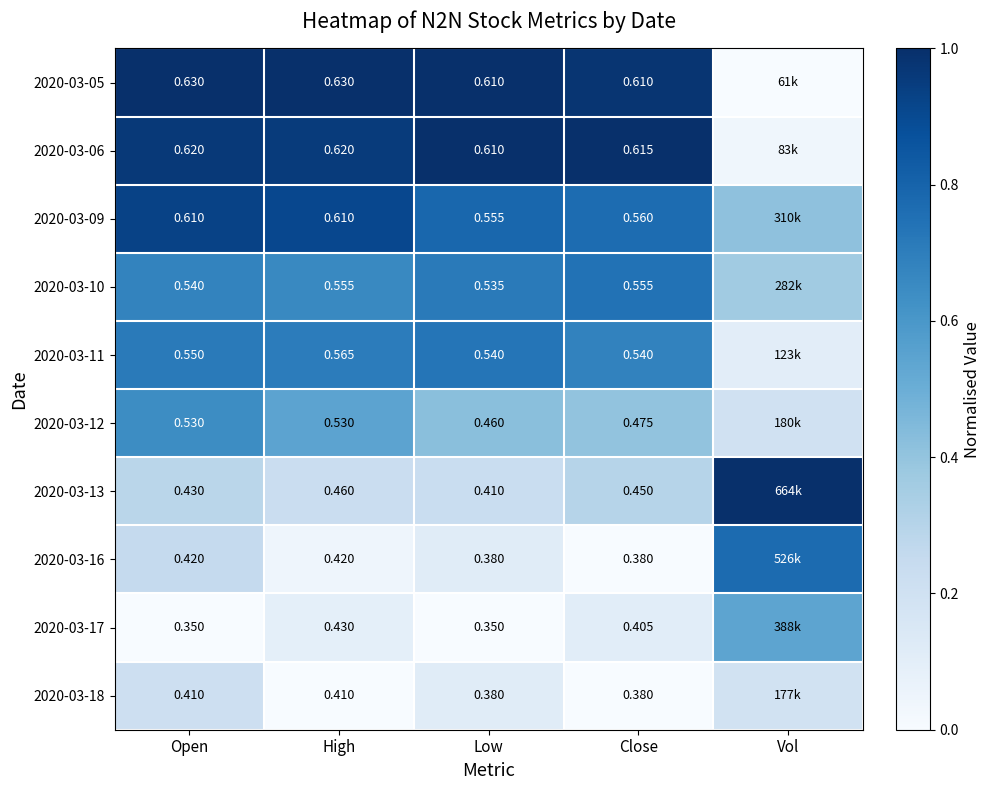

At how many categories does at least one series exceed 0?

5